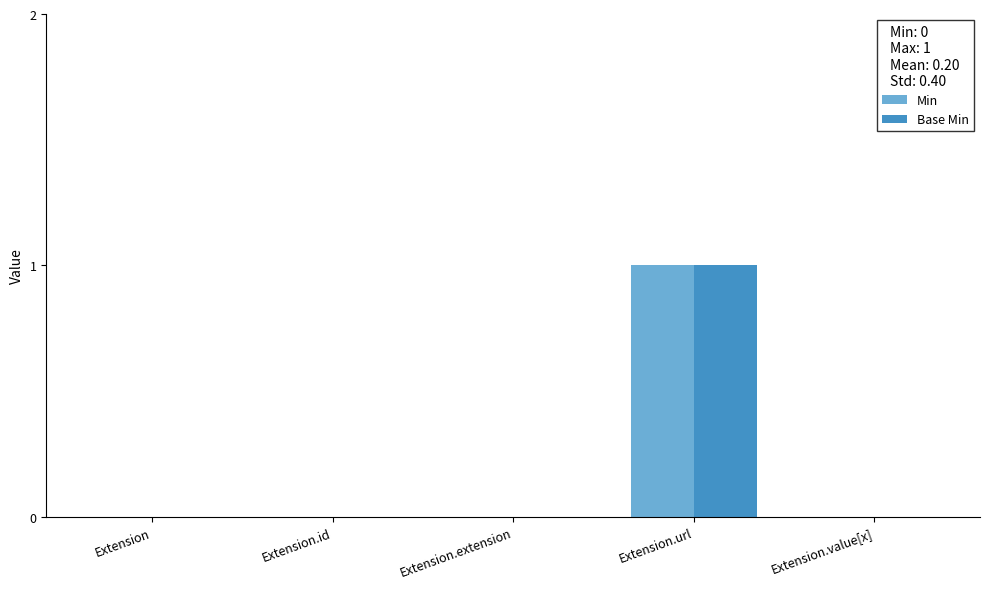

What is the maximum value shown in the chart?

1